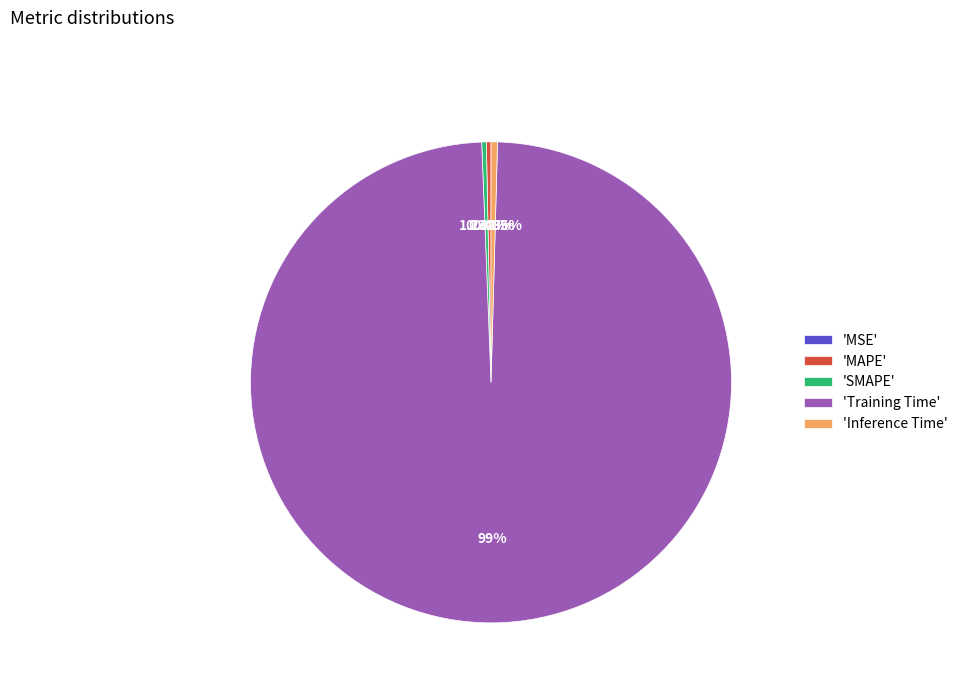

True or false: SMAPE accounts for 1% of the total.

False